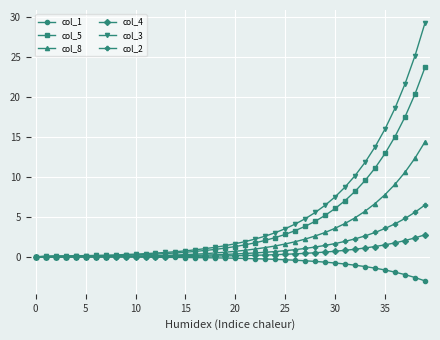

Rank the series by their maximum value, from lowest to highest.

col_1, col_4, col_2, col_8, col_5, col_3